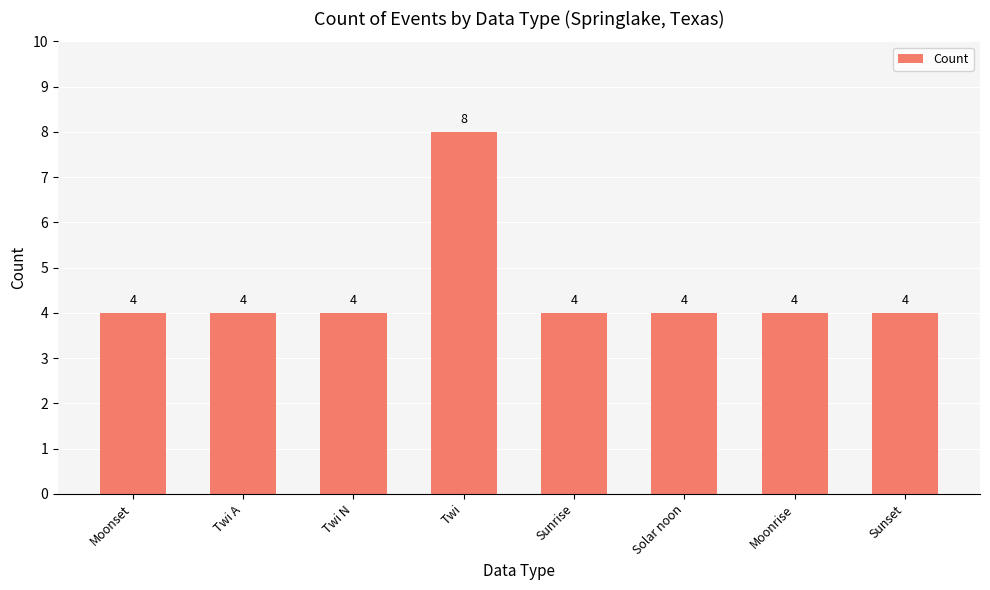

What is the label of the 4th bar from the left?

Twi